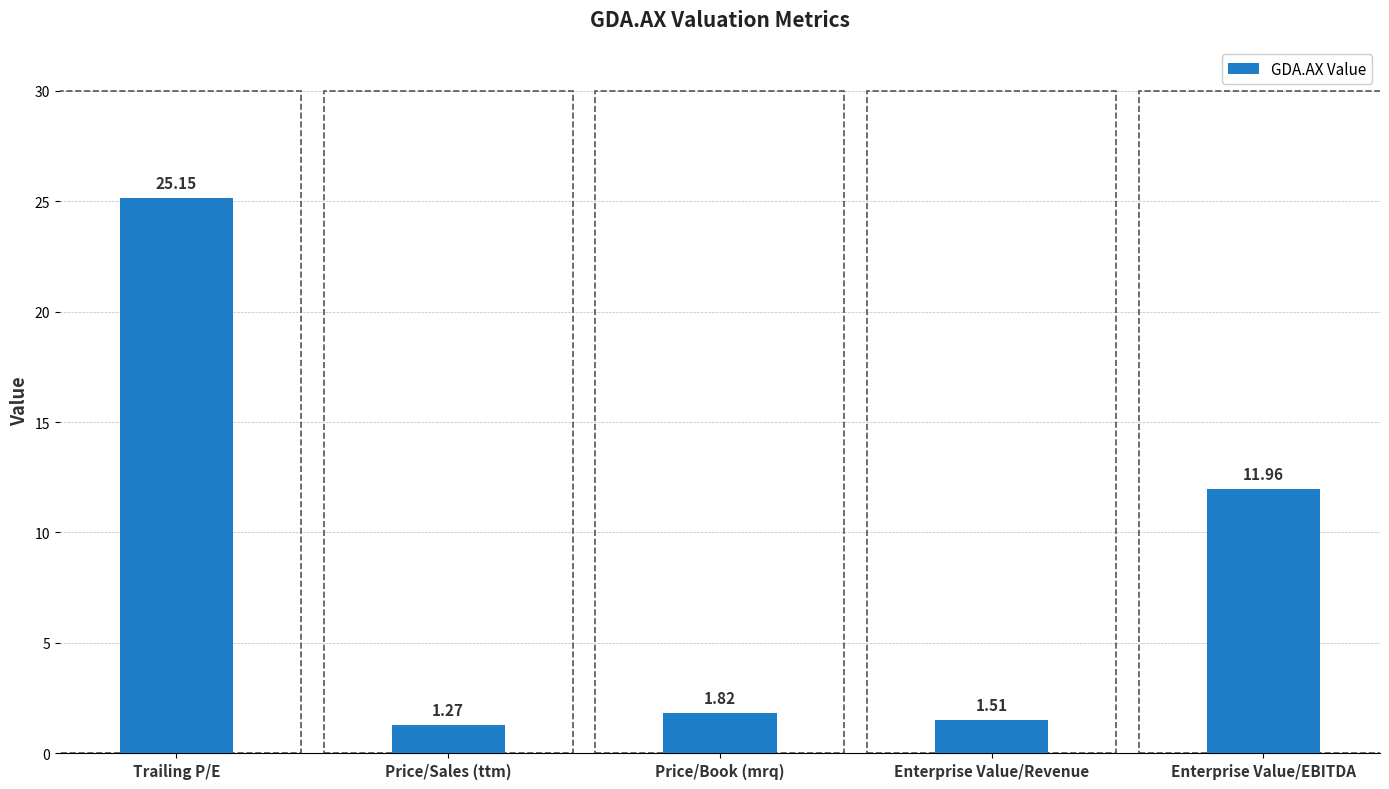

Where is the data nearest to the value 13?

Enterprise Value/EBITDA